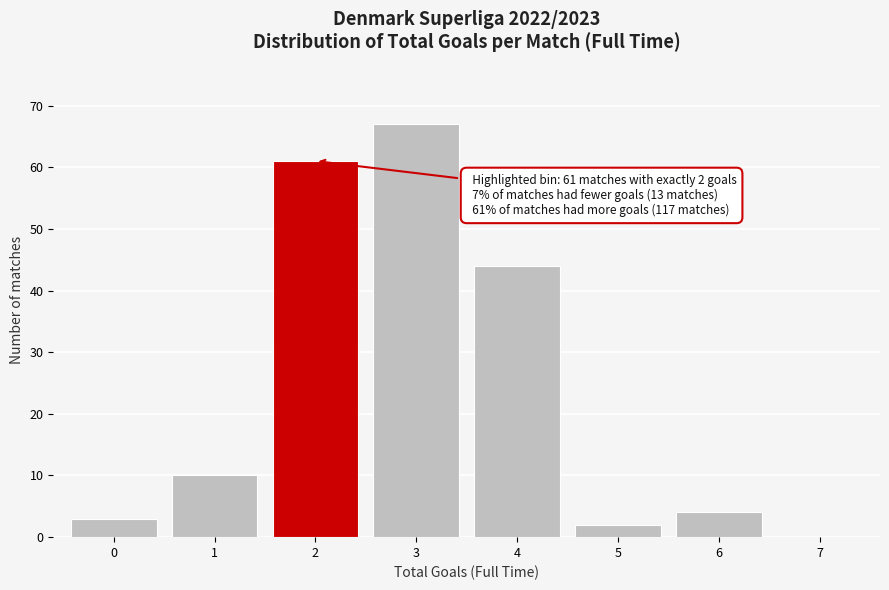

Which range on the x-axis has the tallest bar?

2.5 to 3.5